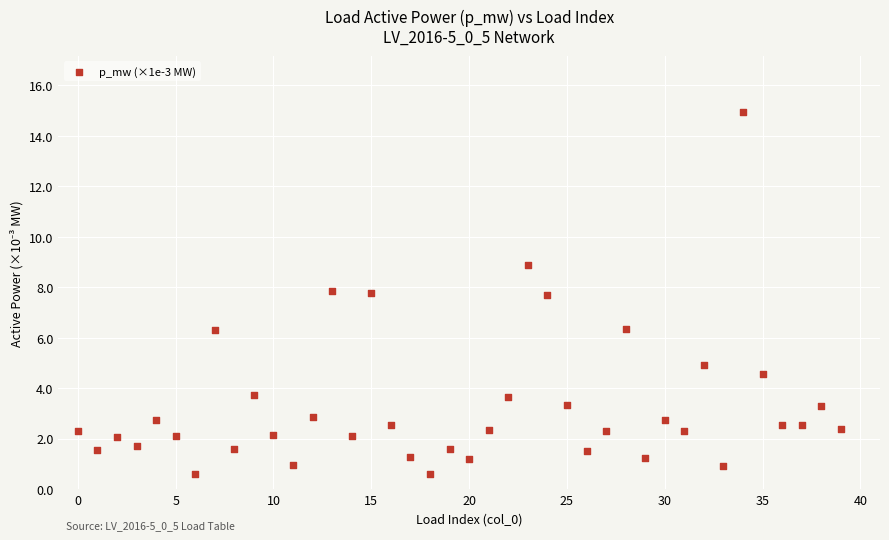

What is the range of Y values (max minus min)?

14.4